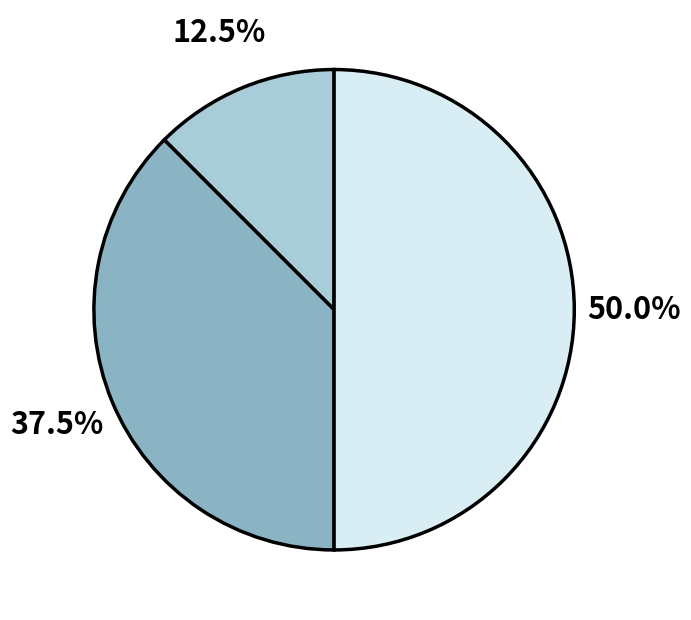

How many slices are in this pie chart?

3